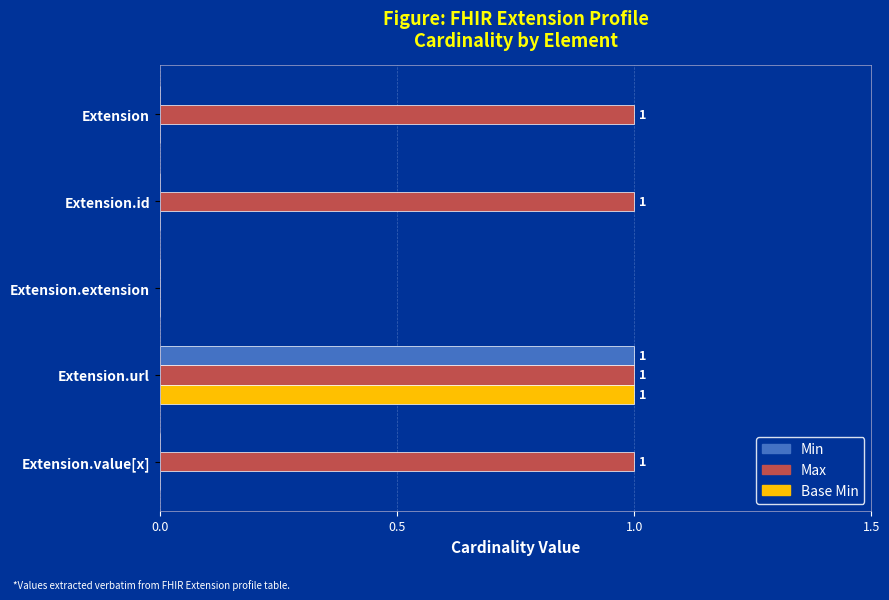

The Base Min series shows 0 at Extension.id. True or false?

True